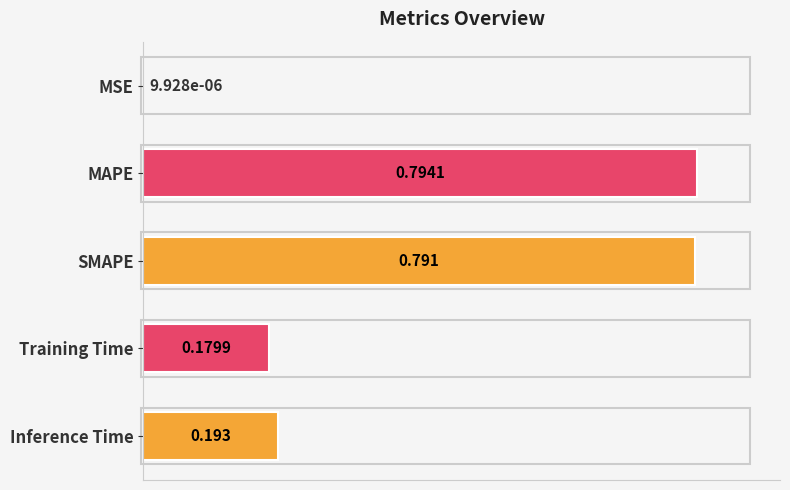

At which category does the chart reach its peak across all series?

MAPE